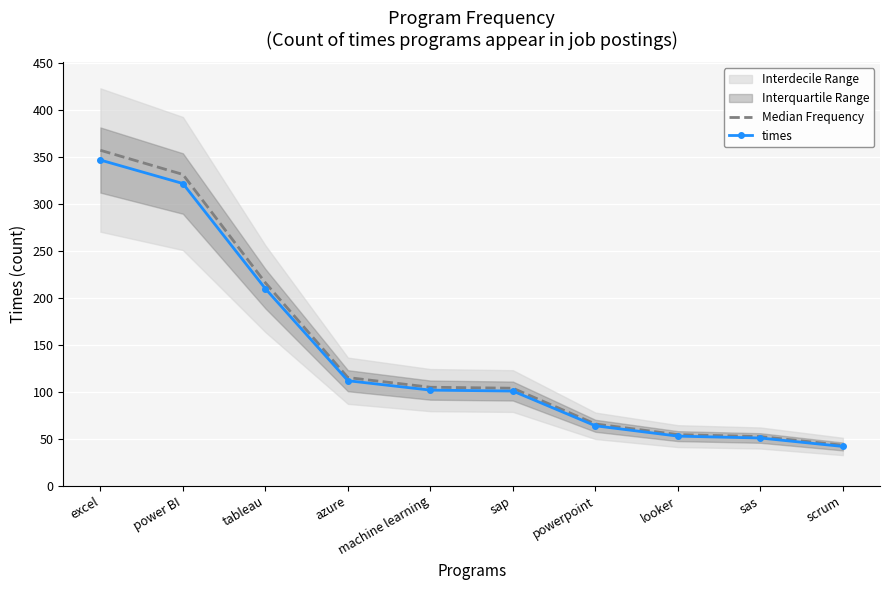

What is the label of the 4th point from the right?

powerpoint